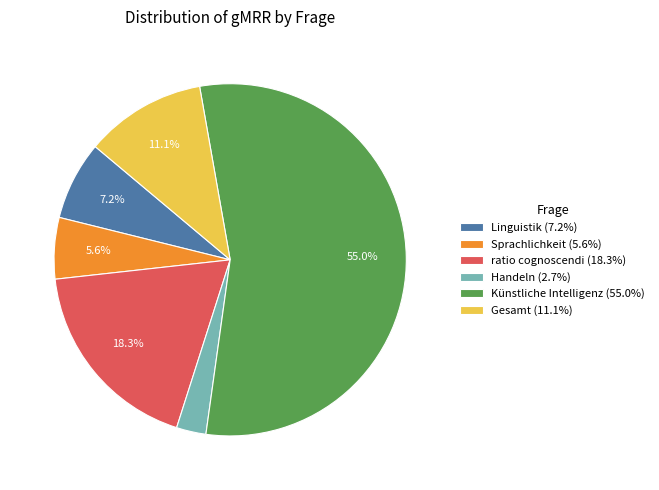

Combined, what portion of the pie is Sprachlichkeit (5.6%) and Gesamt (11.1%)?

16.7%